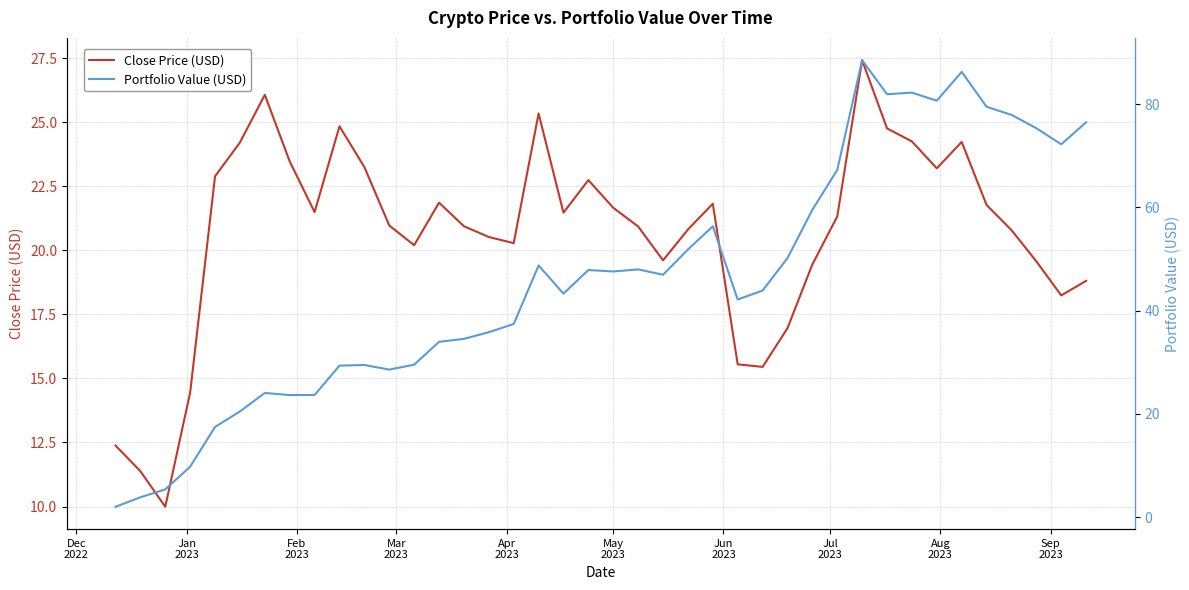

What is the lowest value of the Close Price (USD) series?

10.0